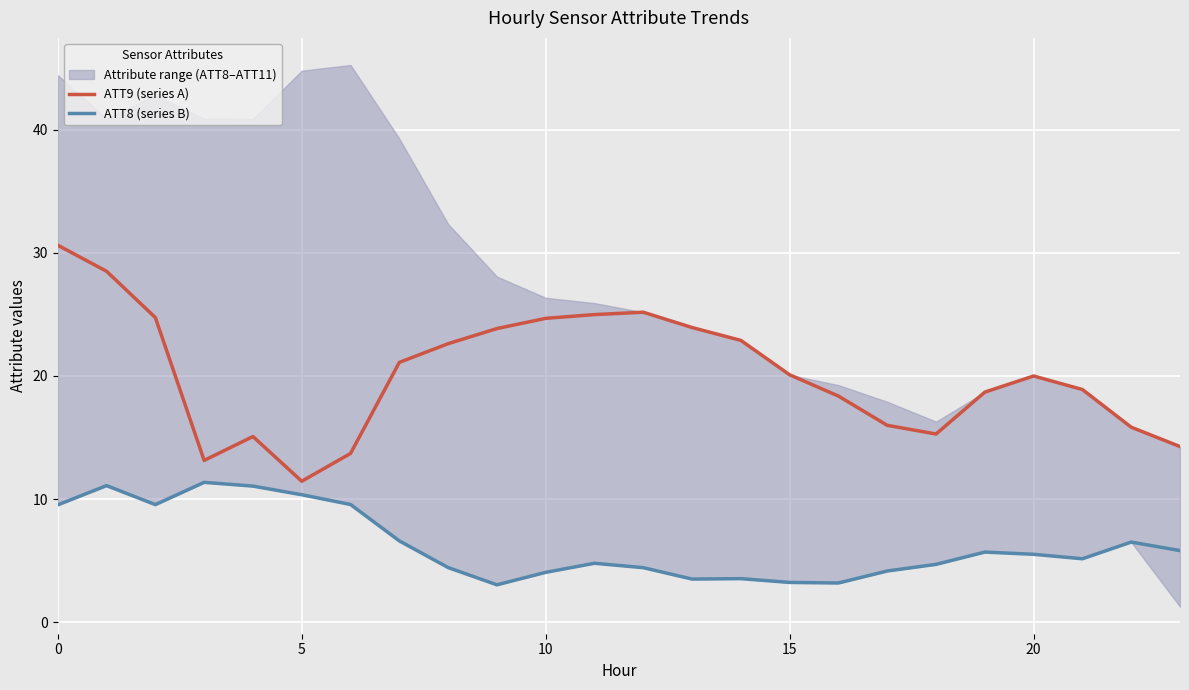

Between 15 and 20, which is larger?

15